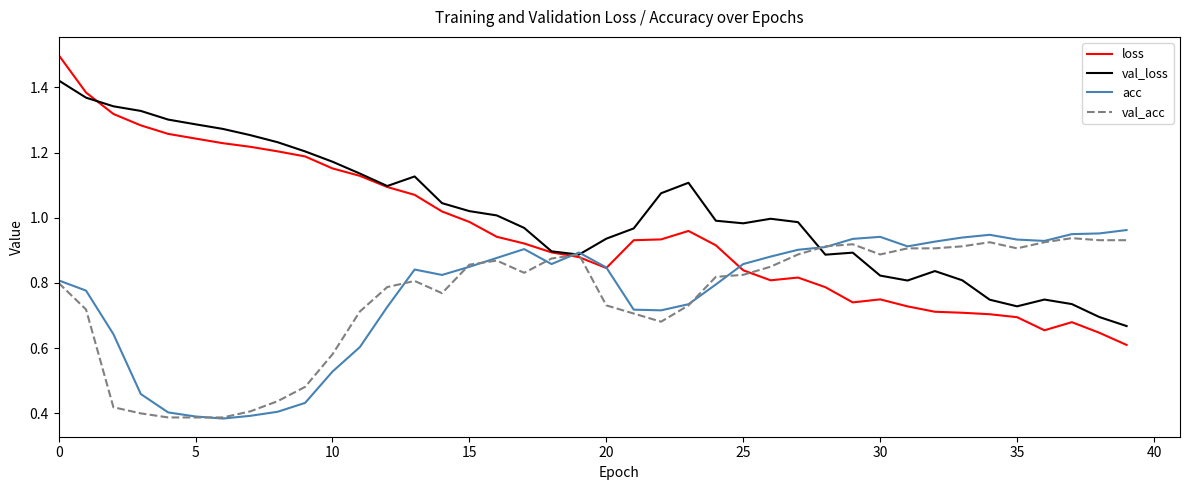

What is the highest value of the loss series?

1.5